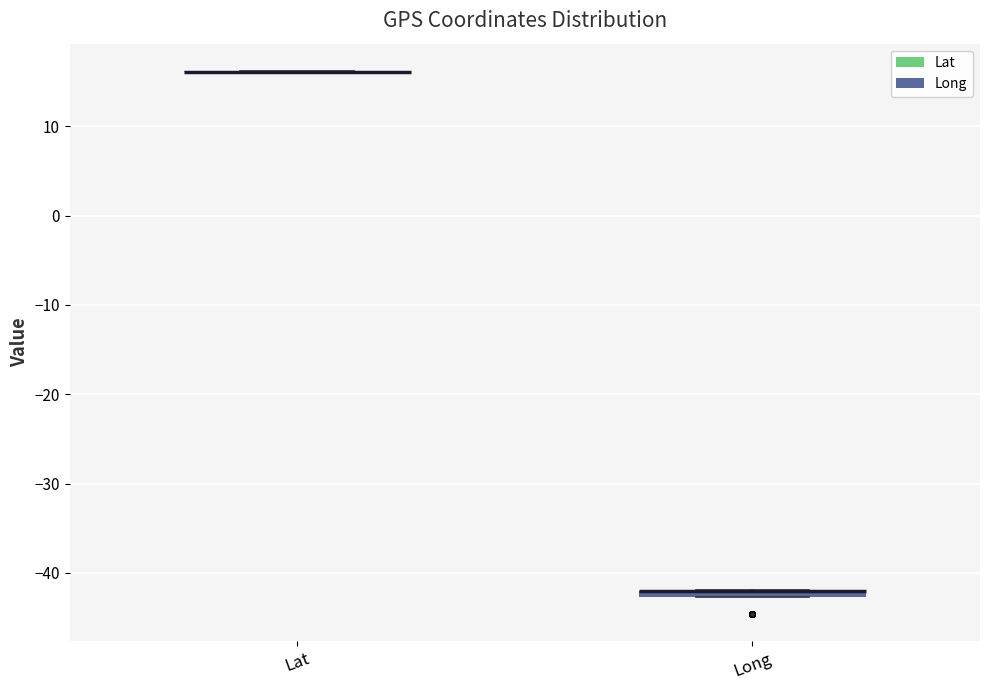

Where is the upper edge of the box for Long on the y-axis? The values are not printed on the chart, so give them approximately, as read against the axis.

-42